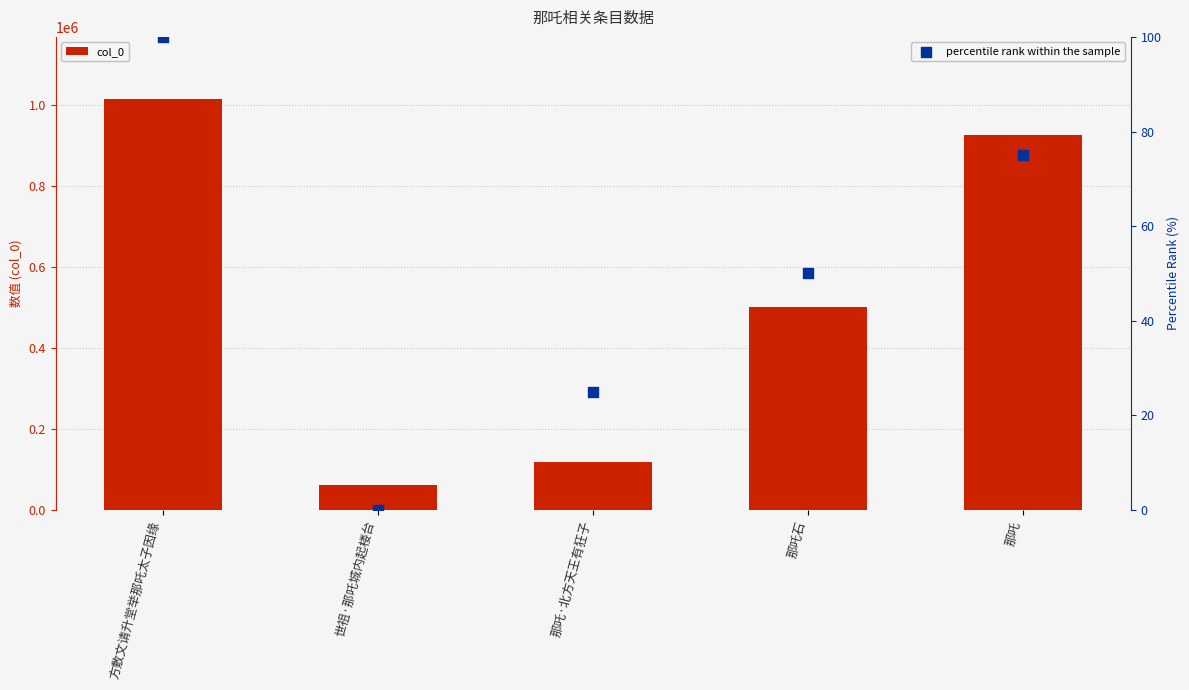

What are all the series names shown in the legend?

col_0, percentile rank within the sample